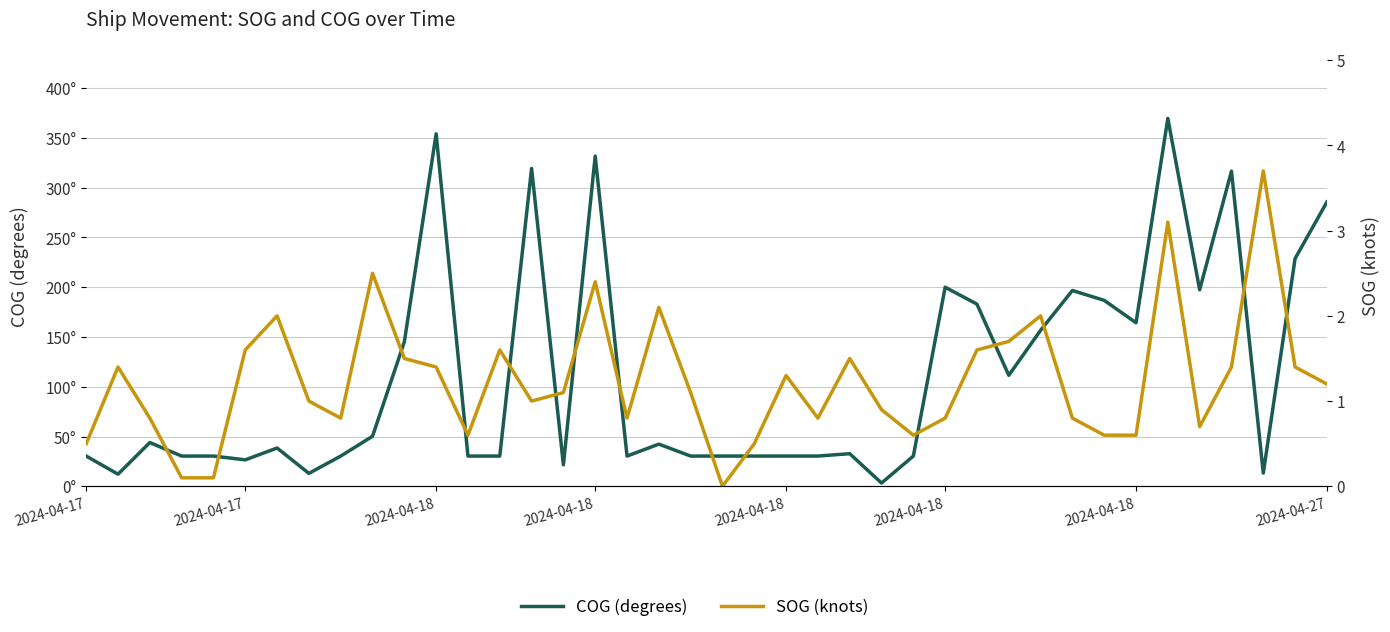

Is this an area chart (filled region under the line)?

No